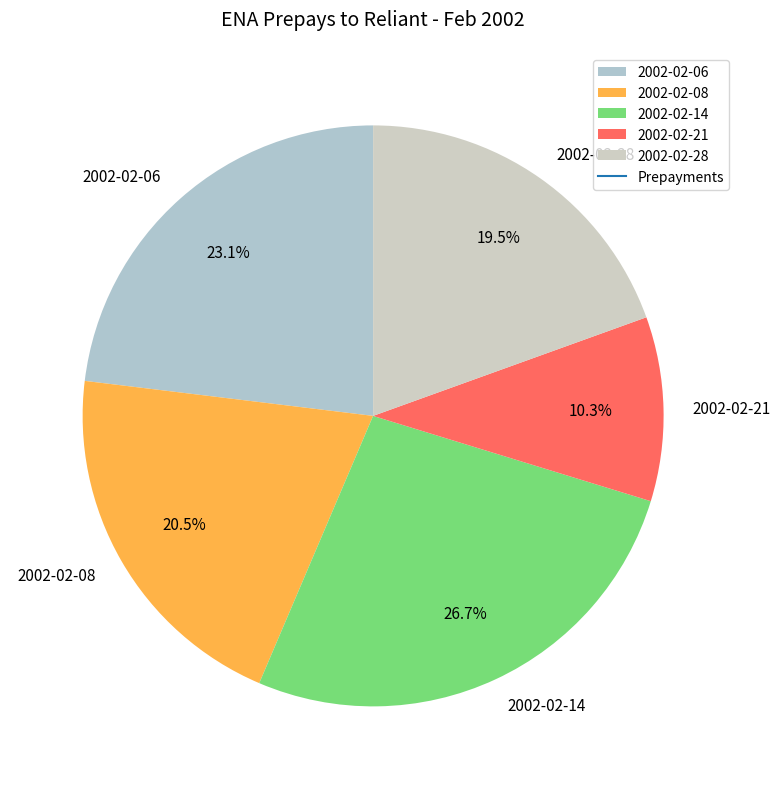

To the nearest percent, what percentage of the pie is 2002-02-21?

10%